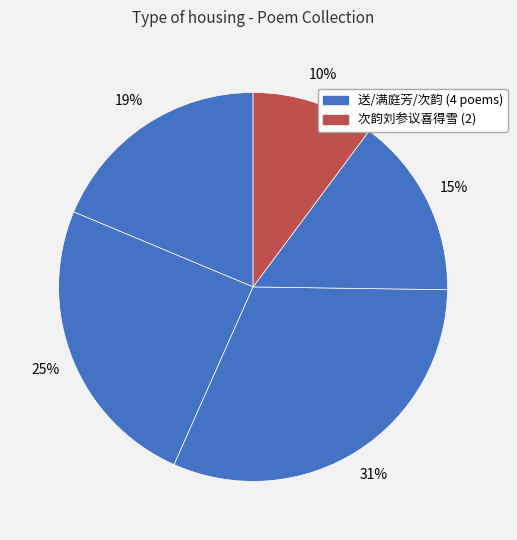

Which category has the smallest portion of the pie?

次韵刘参议喜得雪